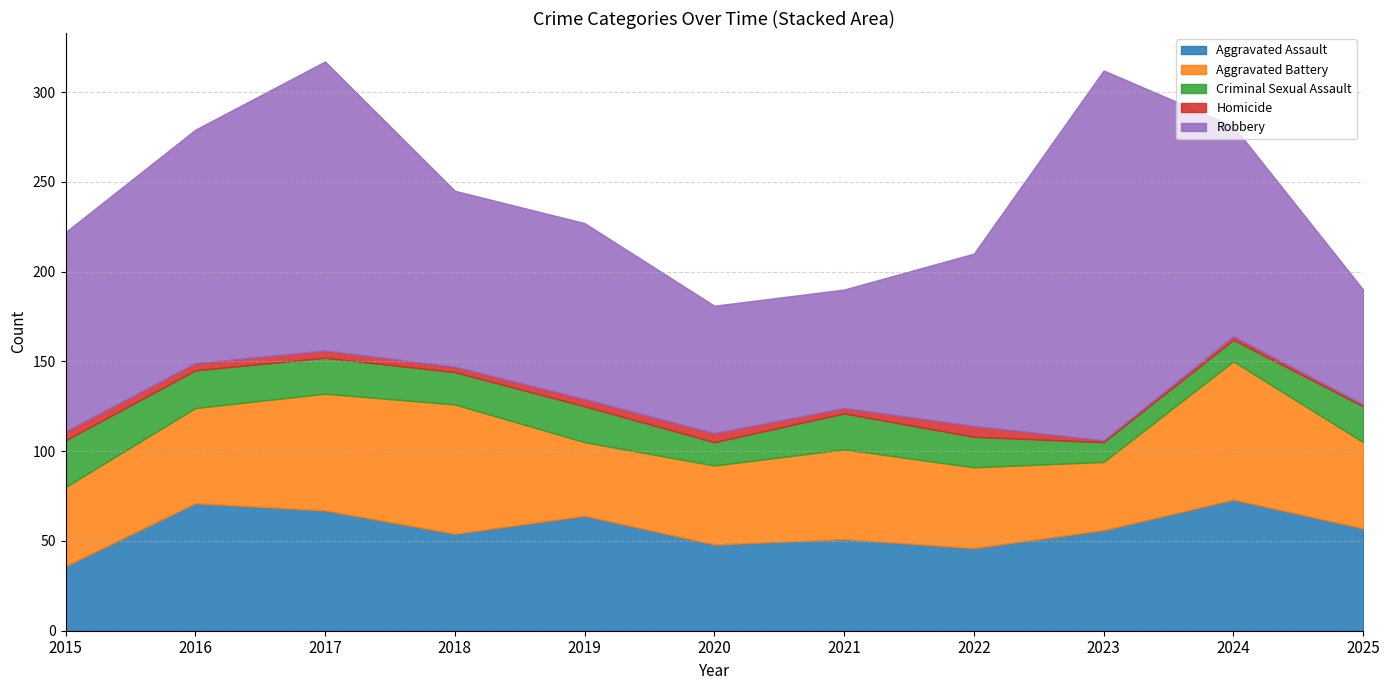

The Aggravated Assault series shows 36 at 2015. True or false?

True